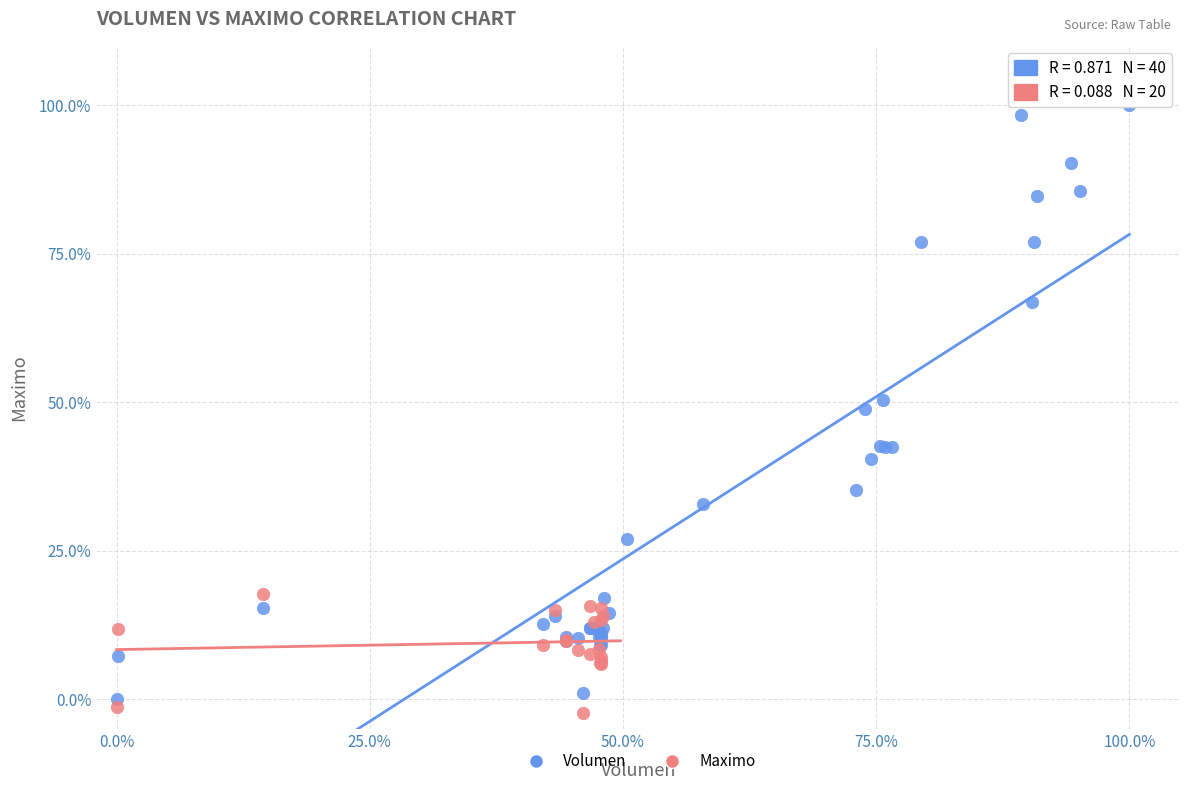

Which series reaches the maximum Y coordinate?

Volumen